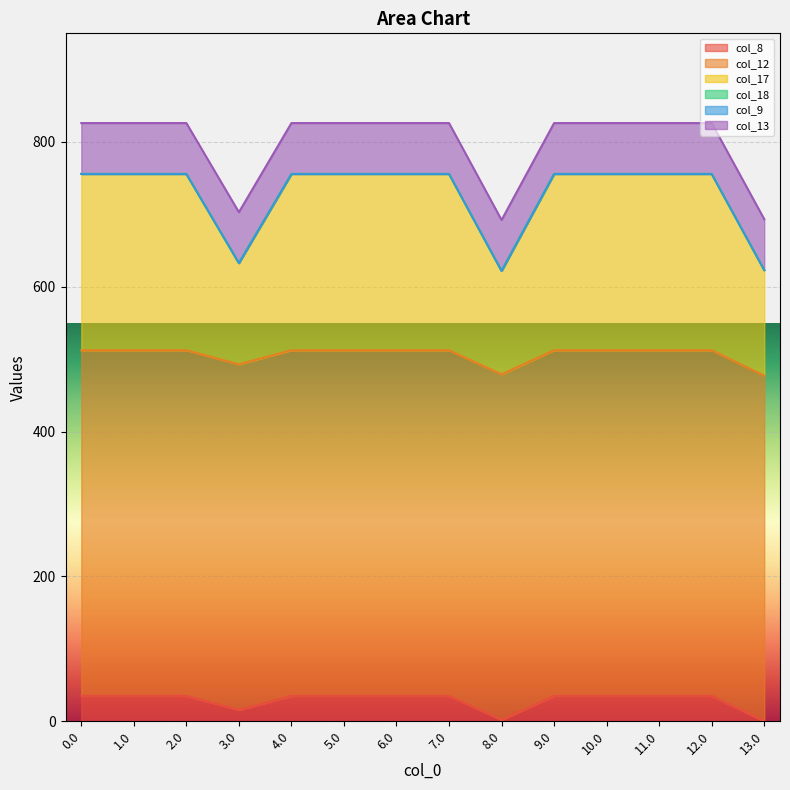

What is the difference between the maximum and minimum values in the col_17 series?

103.7